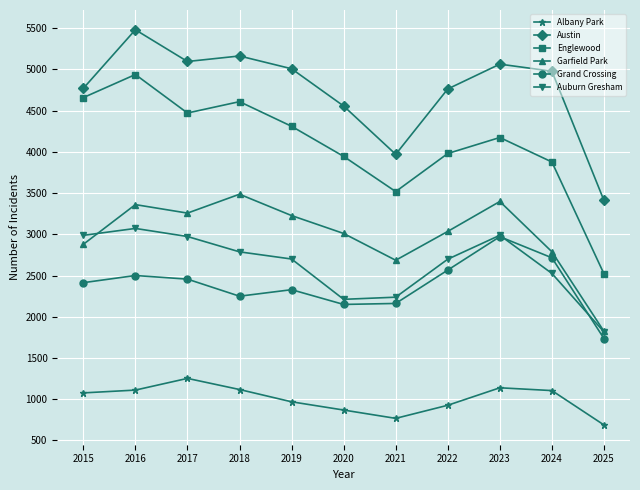

Rank the series at 2024 from lowest to highest value.

Albany Park, Auburn Gresham, Grand Crossing, Garfield Park, Englewood, Austin